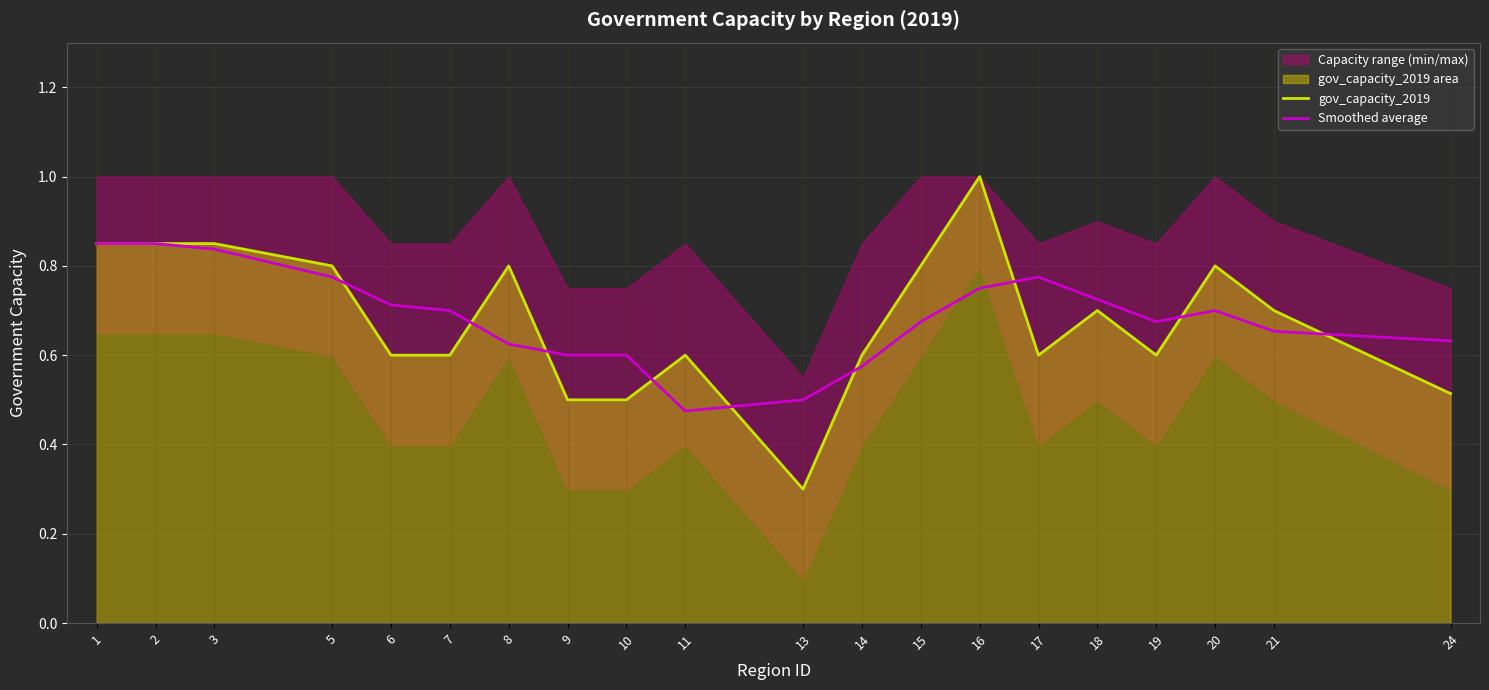

Is it true that gov_capacity_2019 equals 0.4 at 8?

False